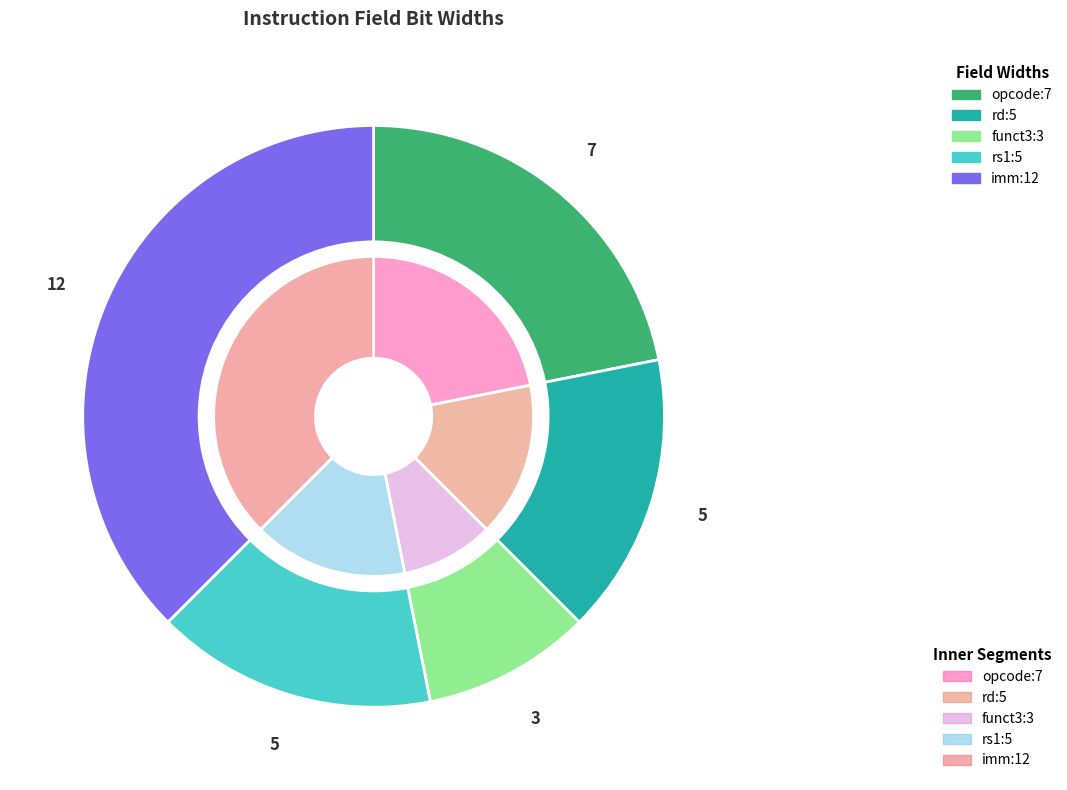

How many slices are in this pie chart?

5